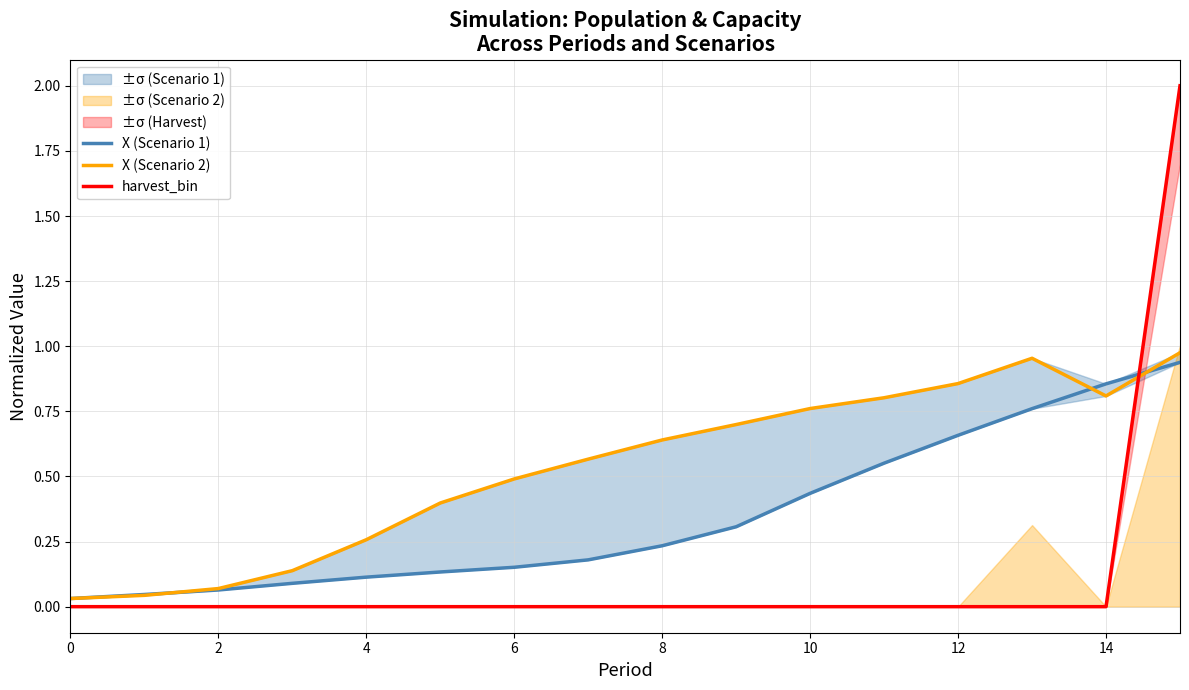

How many categories are shown in the chart?

16